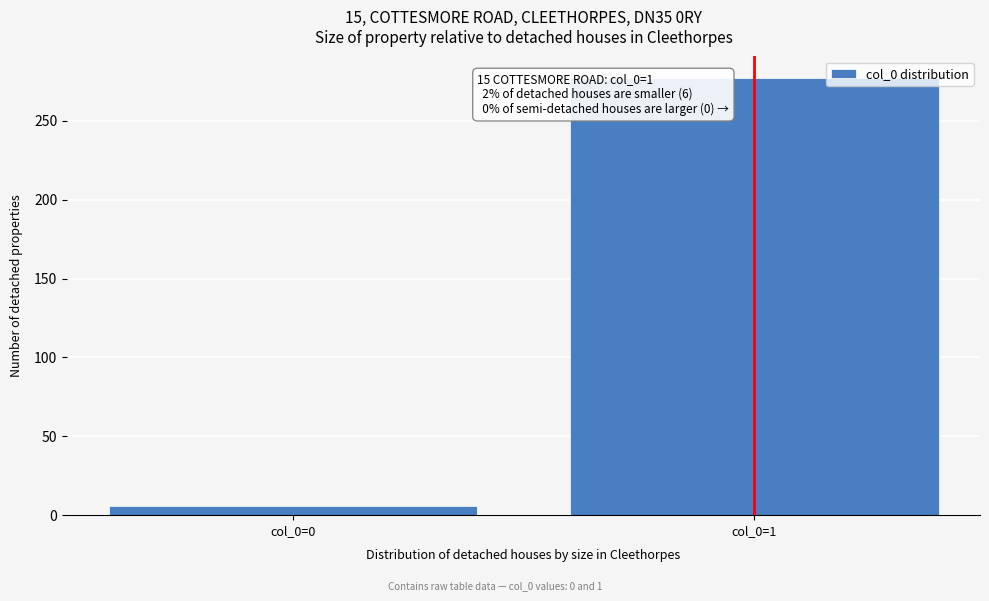

Reading left to right, list all the values displayed in this chart.

col_0=0=6	col_0=1=277